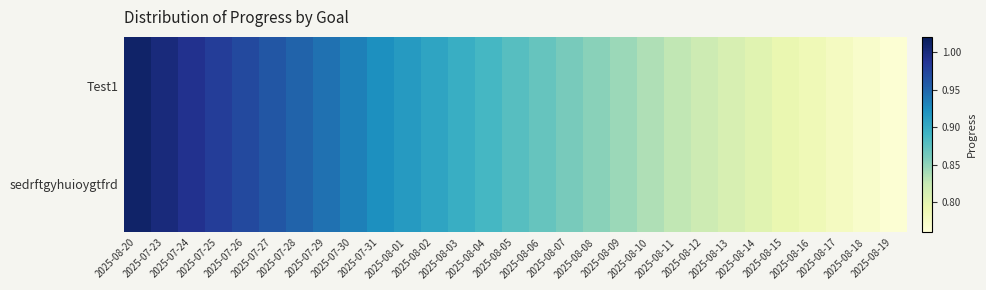

Reading left to right, transcribe all the data shown in this chart.

Test1: 2025-08-20=1.0	2025-07-23=1.0	2025-07-24=1.0	2025-07-25=1.0	2025-07-26=1.0	2025-07-27=1.0	2025-07-28=1.0	2025-07-29=0.9	2025-07-30=0.9	2025-07-31=0.9	2025-08-01=0.9	2025-08-02=0.9	2025-08-03=0.9	2025-08-04=0.9	2025-08-05=0.9	2025-08-06=0.9	2025-08-07=0.9	2025-08-08=0.9	2025-08-09=0.8	2025-08-10=0.8	2025-08-11=0.8	2025-08-12=0.8	2025-08-13=0.8	2025-08-14=0.8	2025-08-15=0.8	2025-08-16=0.8	2025-08-17=0.8	2025-08-18=0.8	2025-08-19=0.8
sedrftgyhuioygtfrd: 2025-08-20=1.0	2025-07-23=1.0	2025-07-24=1.0	2025-07-25=1.0	2025-07-26=1.0	2025-07-27=1.0	2025-07-28=1.0	2025-07-29=0.9	2025-07-30=0.9	2025-07-31=0.9	2025-08-01=0.9	2025-08-02=0.9	2025-08-03=0.9	2025-08-04=0.9	2025-08-05=0.9	2025-08-06=0.9	2025-08-07=0.9	2025-08-08=0.9	2025-08-09=0.8	2025-08-10=0.8	2025-08-11=0.8	2025-08-12=0.8	2025-08-13=0.8	2025-08-14=0.8	2025-08-15=0.8	2025-08-16=0.8	2025-08-17=0.8	2025-08-18=0.8	2025-08-19=0.8